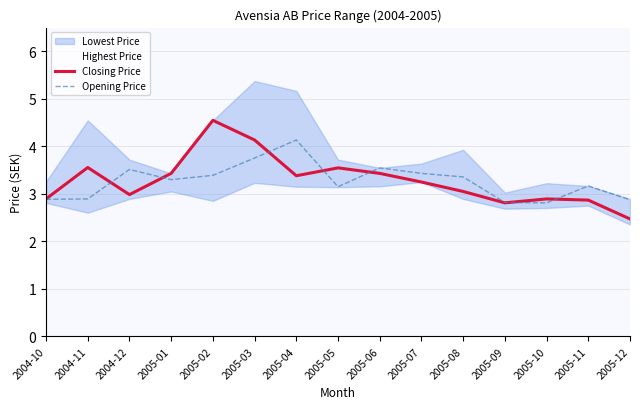

At which label does Closing Price reach its peak?

2005-02